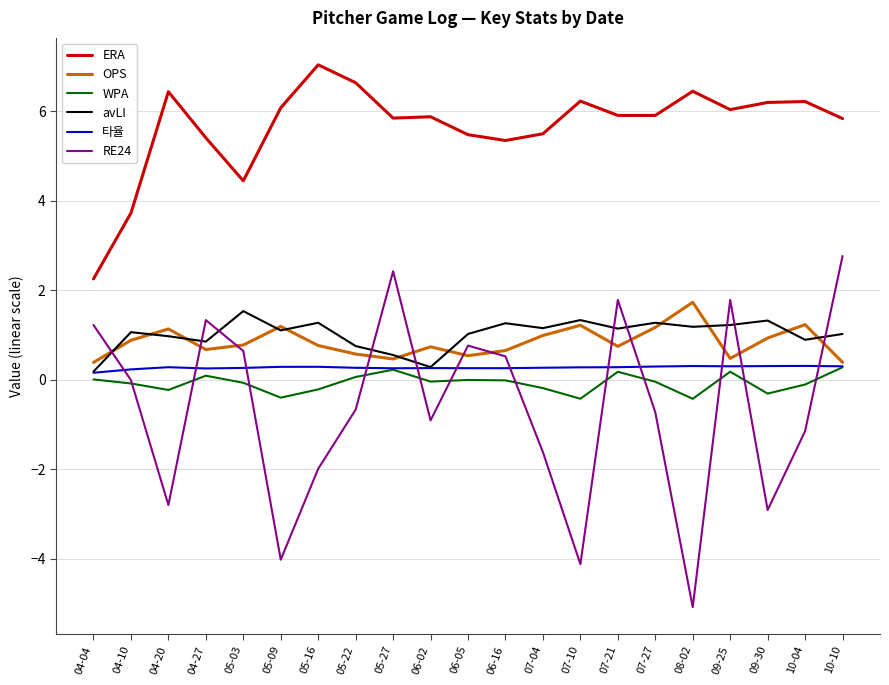

What position from the left is 05-09?

6